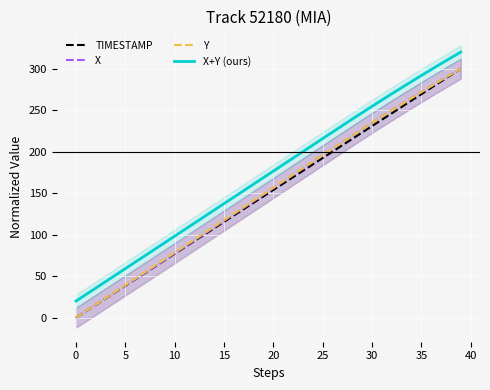

What is the difference between the maximum and minimum values in the Y series?

300.0